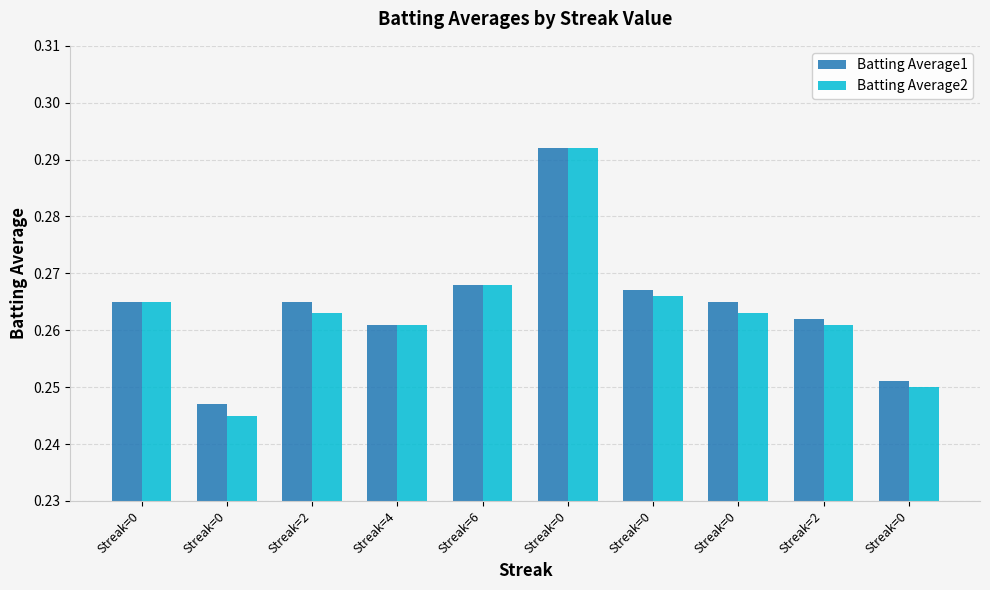

Reading right to left, extract all data points from this chart.

Batting Average1: Streak=0=0.3	Streak=2=0.3	Streak=0=0.3	Streak=0=0.3	Streak=0=0.3	Streak=6=0.3	Streak=4=0.3	Streak=2=0.3	Streak=0=0.2	Streak=0=0.3
Batting Average2: Streak=0=0.2	Streak=2=0.3	Streak=0=0.3	Streak=0=0.3	Streak=0=0.3	Streak=6=0.3	Streak=4=0.3	Streak=2=0.3	Streak=0=0.2	Streak=0=0.3